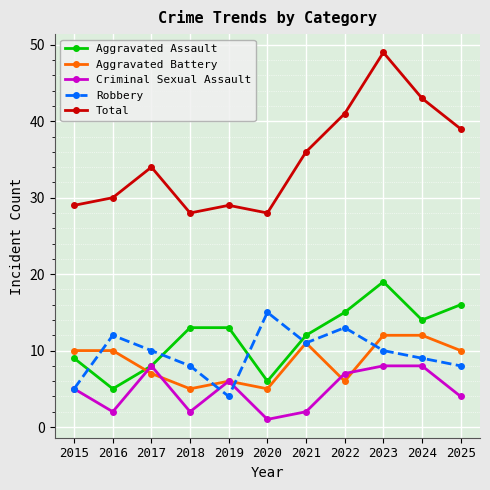

What is the spread (max minus min) of values at 2024?

35